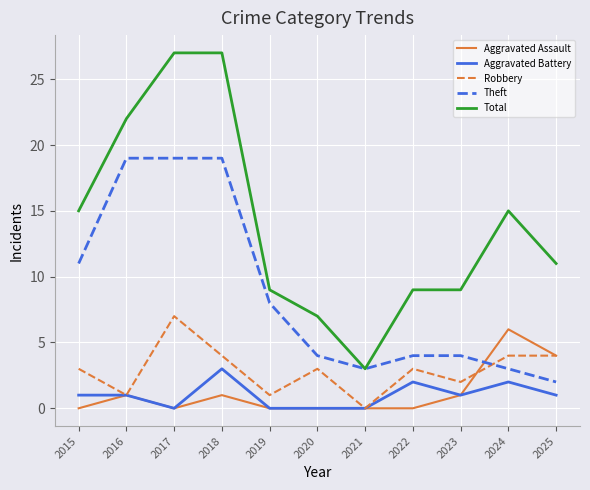

Reading left to right, what are all the values shown in this chart?

Aggravated Assault: 0	1	0	1	0	0	0	0	1	6	4
Aggravated Battery: 1	1	0	3	0	0	0	2	1	2	1
Robbery: 3	1	7	4	1	3	0	3	2	4	4
Theft: 11	19	19	19	8	4	3	4	4	3	2
Total: 15	22	27	27	9	7	3	9	9	15	11